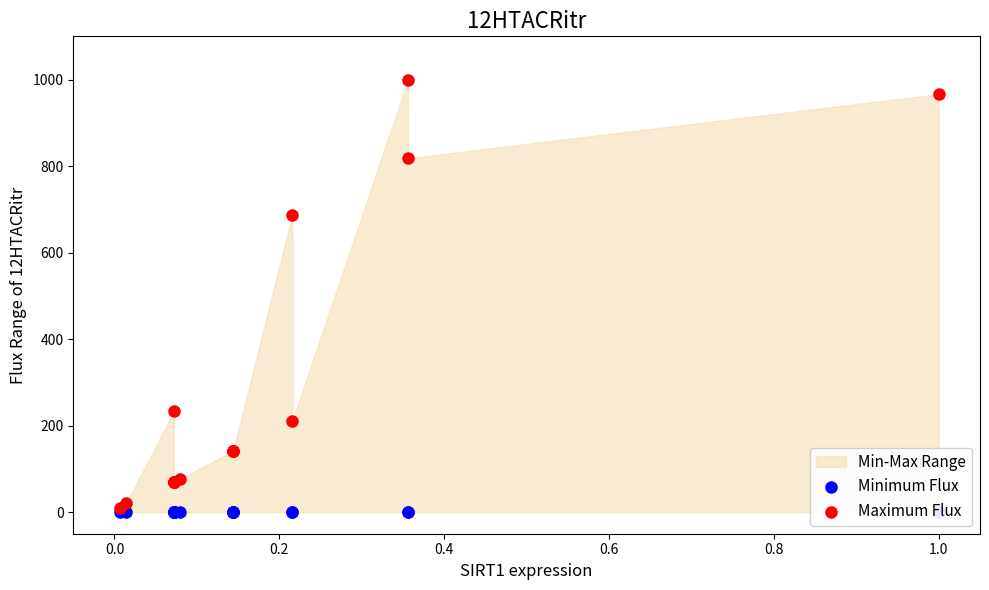

Which series has the widest spread of Y values?

Maximum Flux